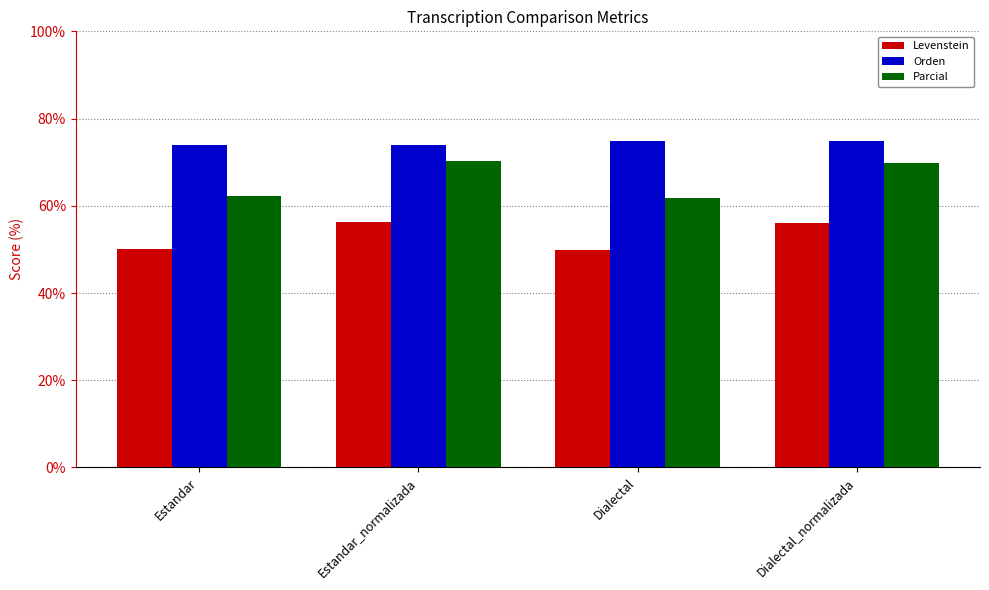

The Orden series shows 74.8 at Dialectal. True or false?

True